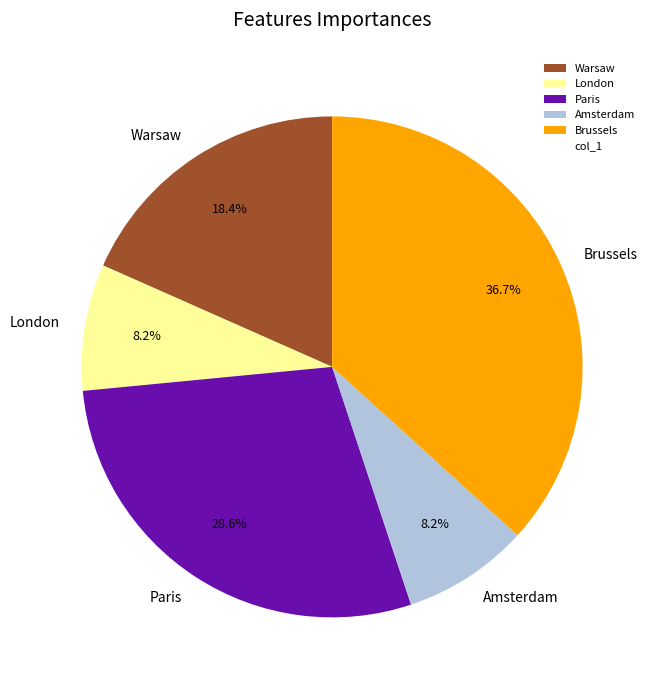

Do Brussels and London together represent more than half of the pie?

No